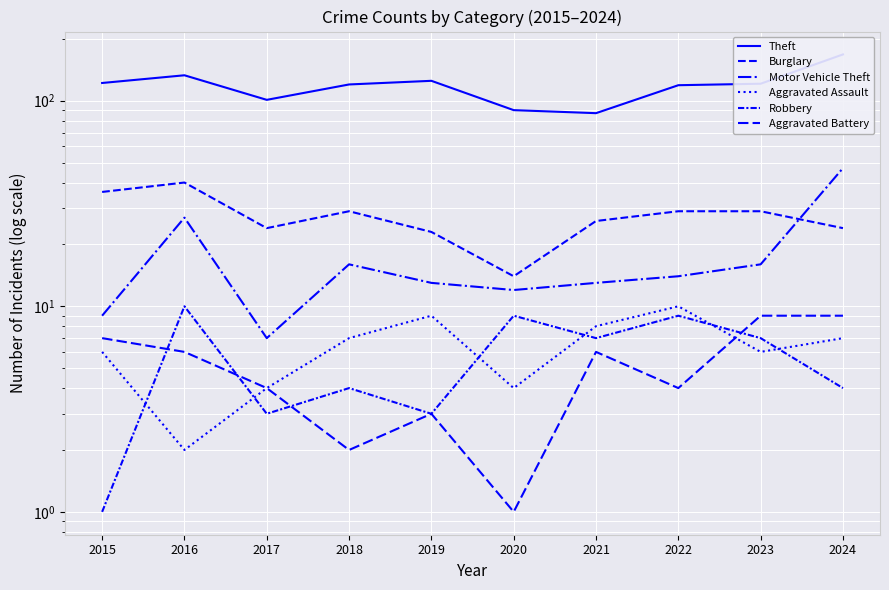

What is the maximum value shown in the chart?

168